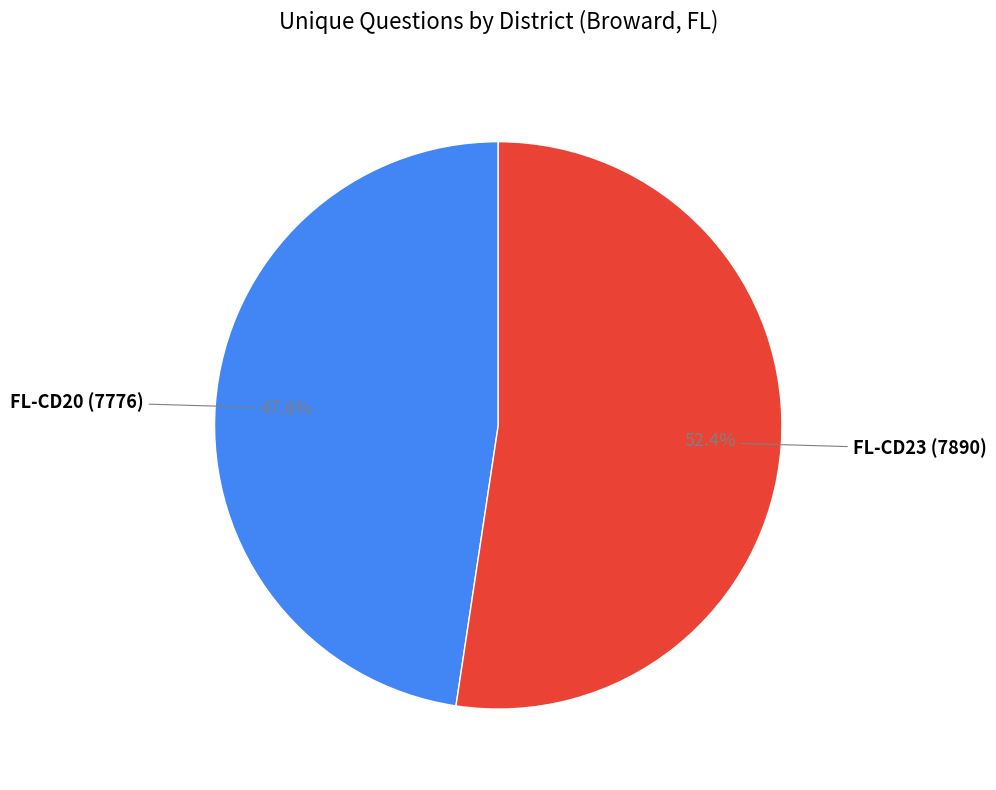

Is there a majority slice in this chart?

Yes